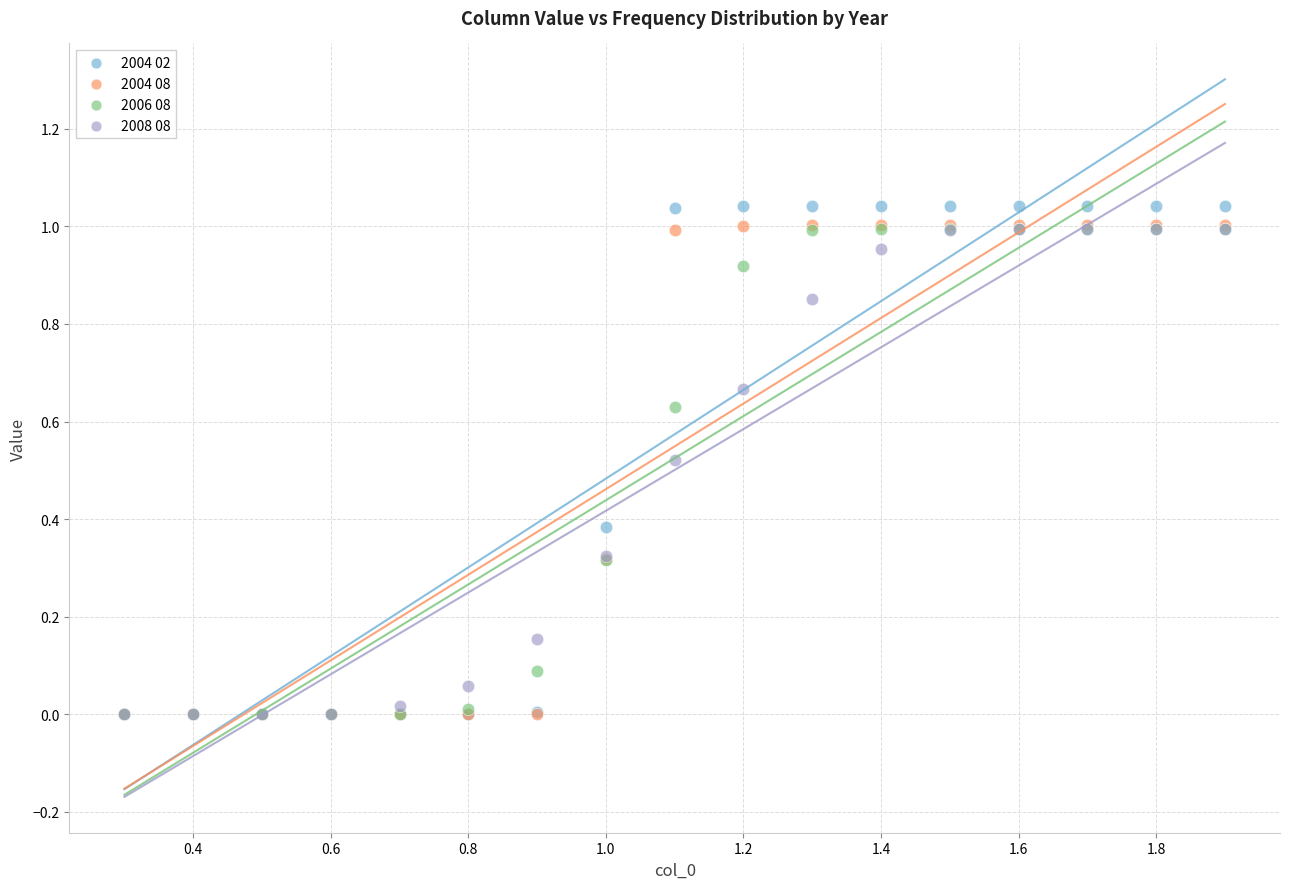

What are all the series names shown in the legend?

2004 02, 2004 08, 2006 08, 2008 08